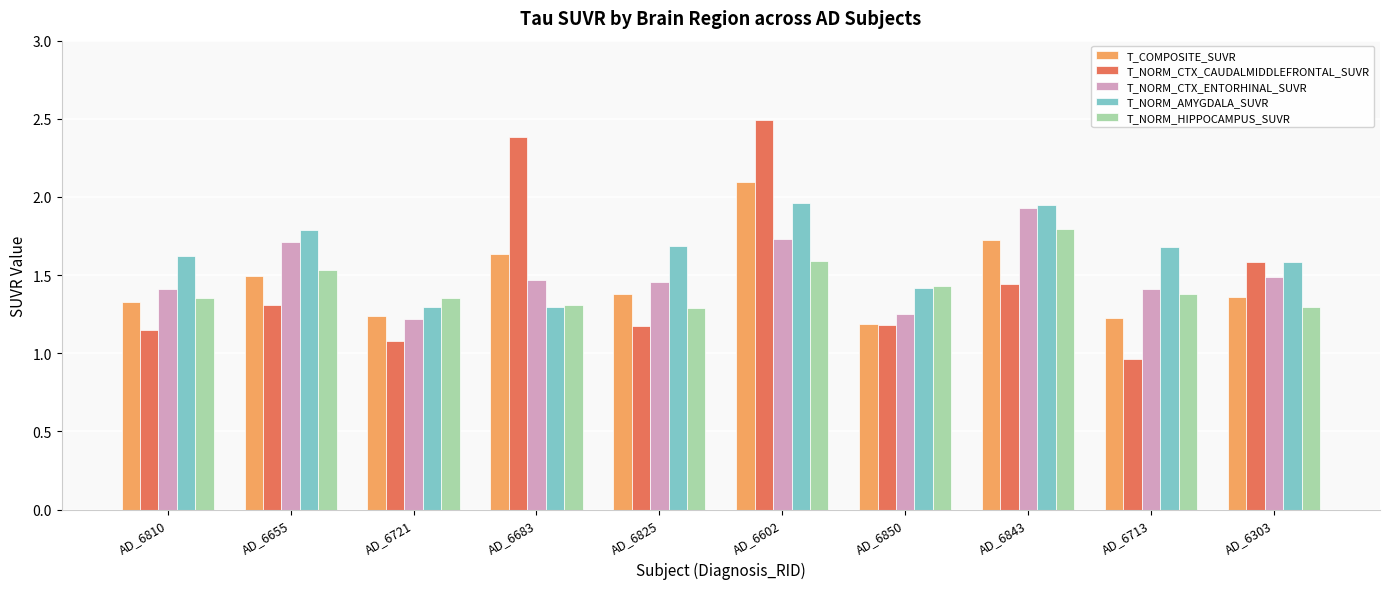

At how many categories does at least one series exceed 1?

10